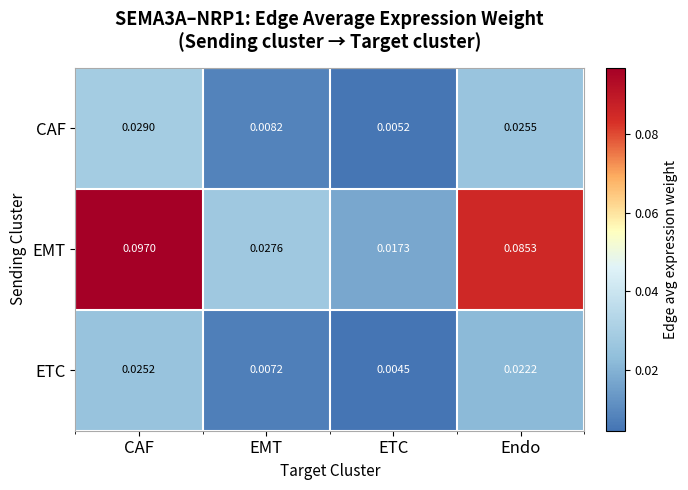

Which series has the largest range (max minus min)?

EMT